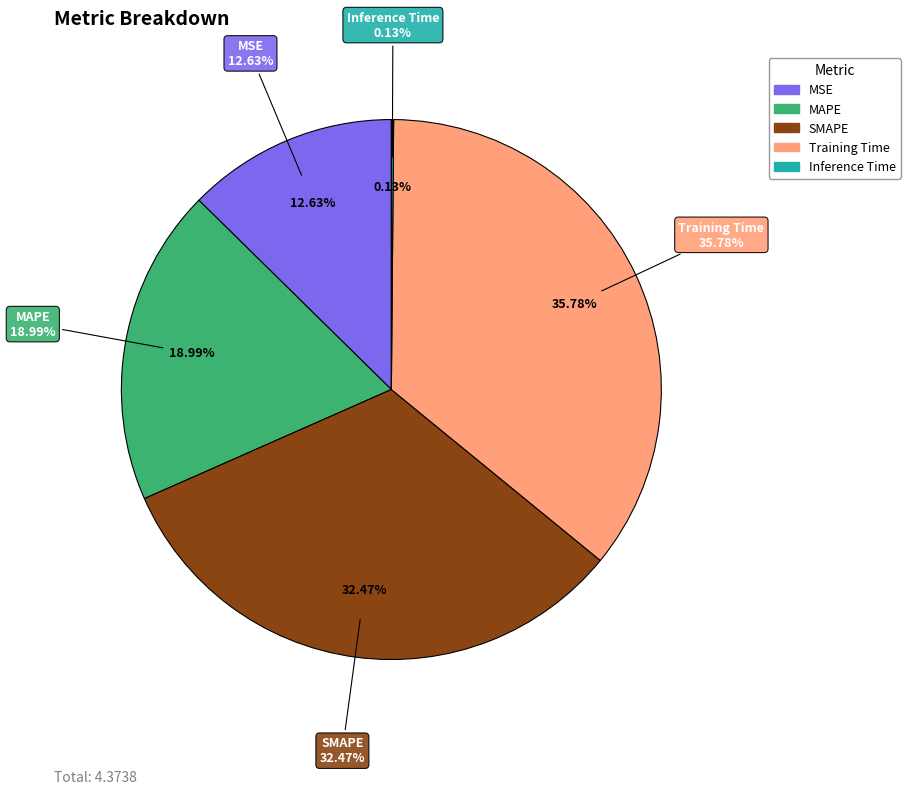

The Training Time slice represents 36% of the pie. True or false?

True